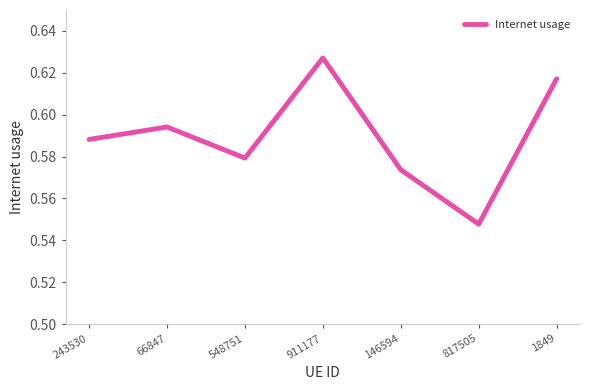

True or false: the data shows 1.0 at 146594.

False